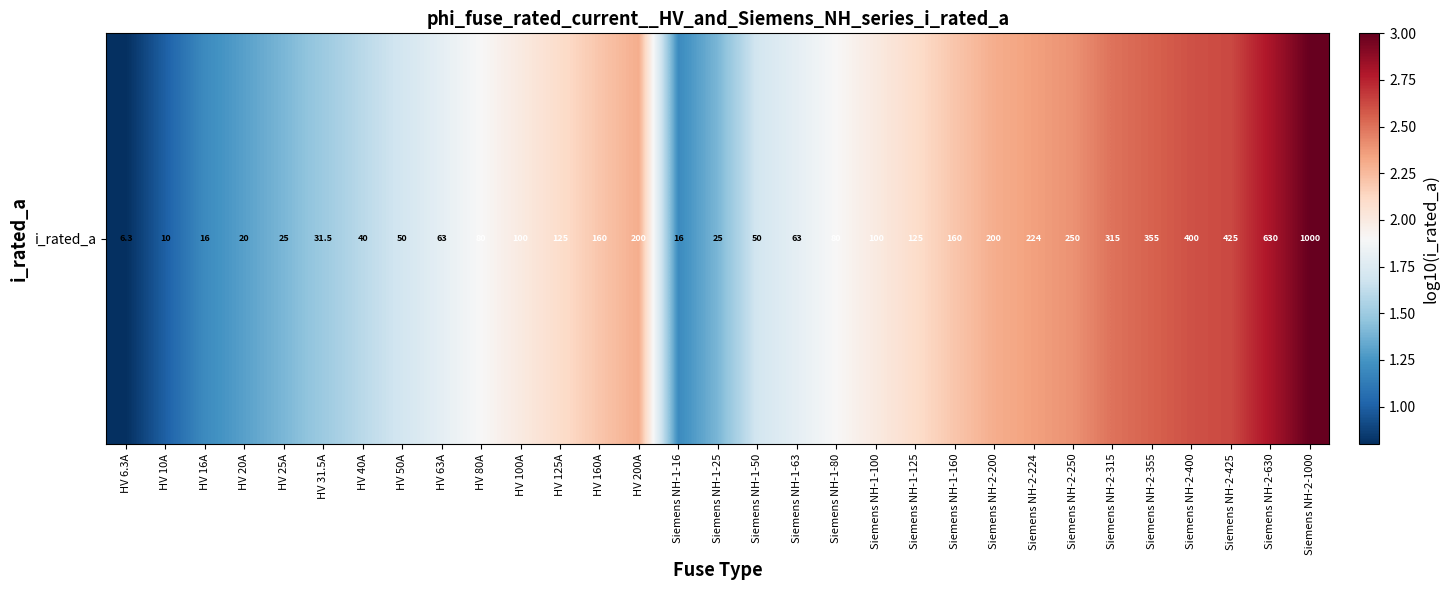

Rank the categories by value from highest to lowest.

Siemens NH-2-1000, Siemens NH-2-630, Siemens NH-2-425, Siemens NH-2-400, Siemens NH-2-355, Siemens NH-2-315, Siemens NH-2-250, Siemens NH-2-224, HV 200A, Siemens NH-2-200, HV 160A, Siemens NH-1-160, HV 125A, Siemens NH-1-125, HV 100A, Siemens NH-1-100, HV 80A, Siemens NH-1-80, HV 63A, Siemens NH-1-63, HV 50A, Siemens NH-1-50, HV 40A, HV 31.5A, HV 25A, Siemens NH-1-25, HV 20A, HV 16A, Siemens NH-1-16, HV 10A, HV 6.3A